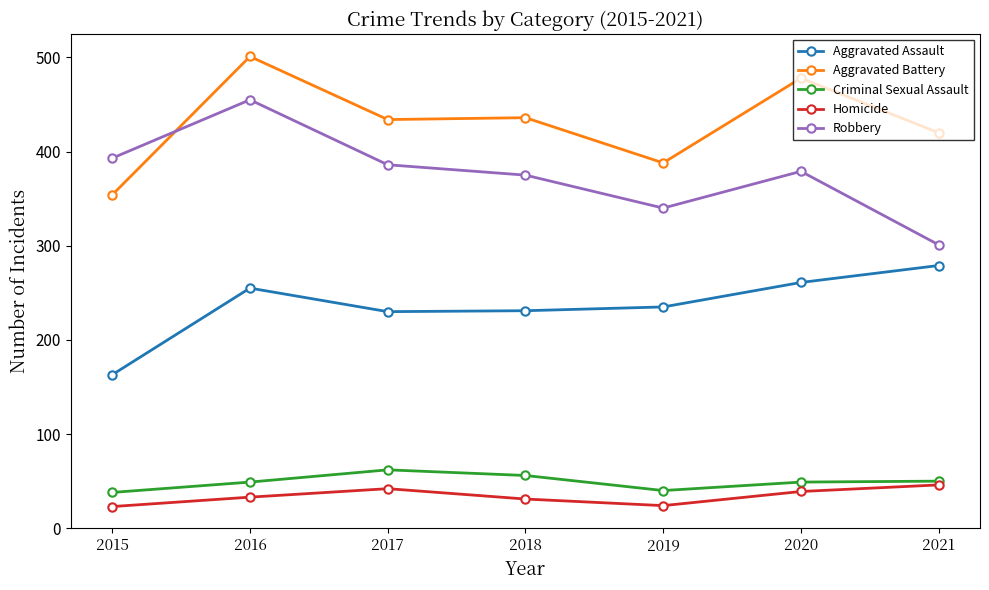

Which series has the largest total across all categories?

Aggravated Battery